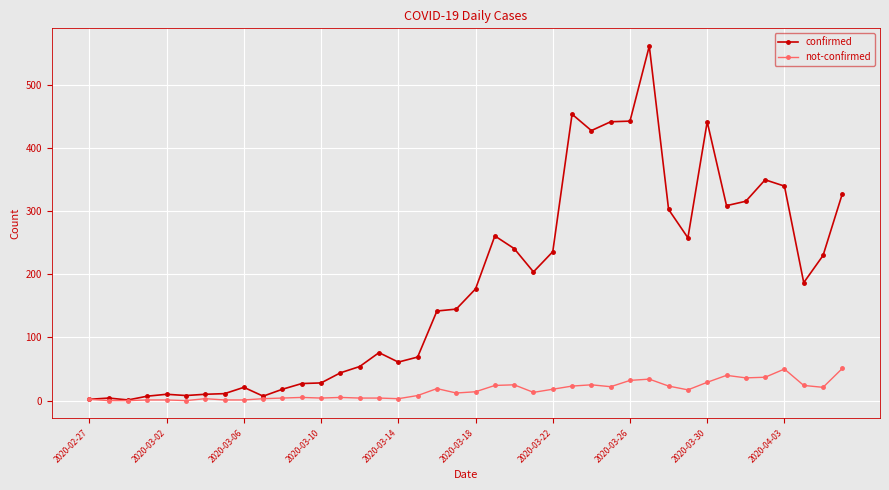

Which series has the largest total across all categories?

confirmed